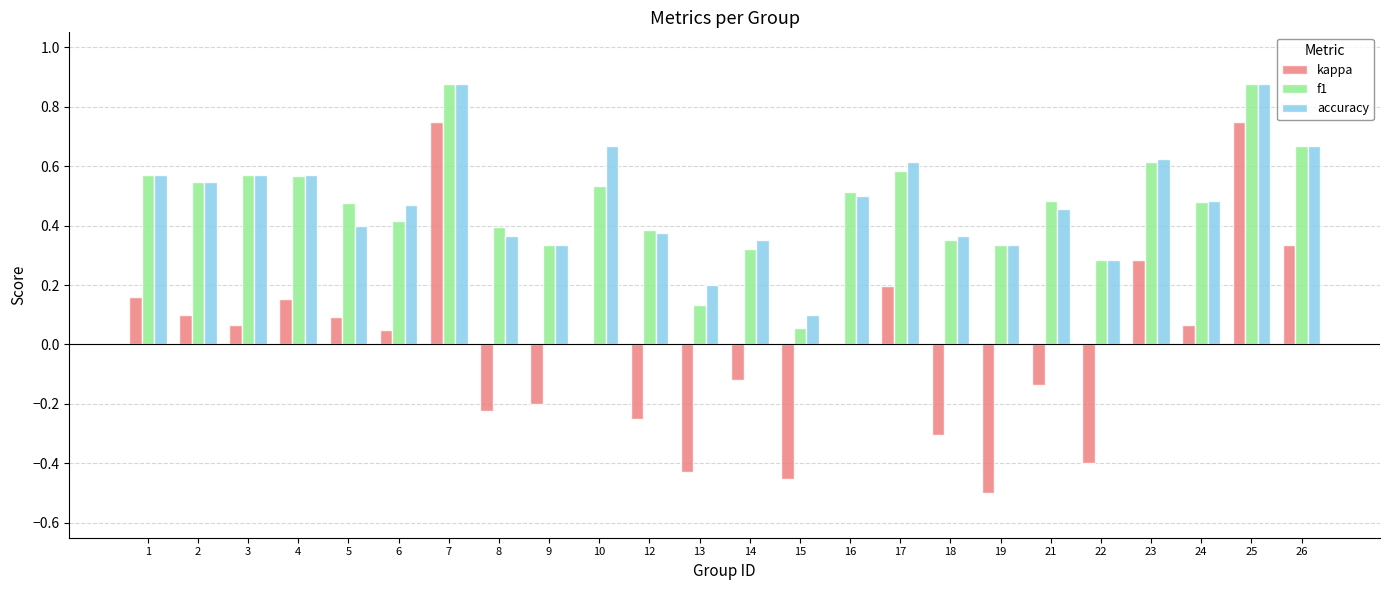

What is the total value across all series at 16?

1.0